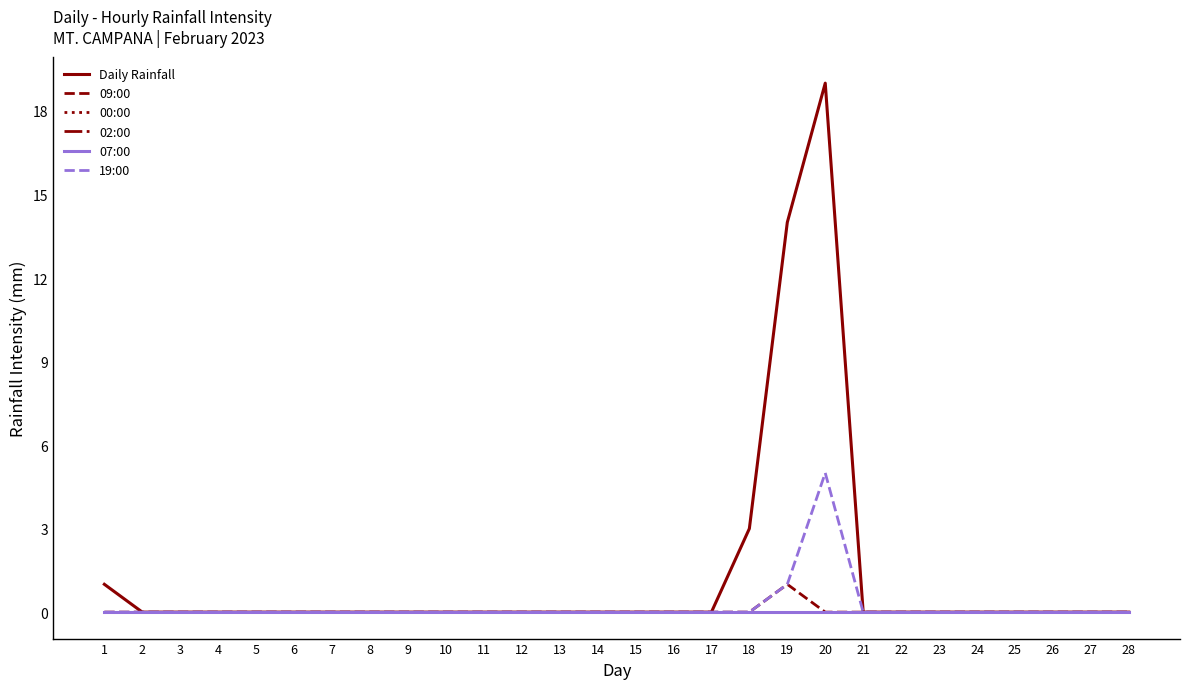

Does the chart display data point markers on the line(s)?

No